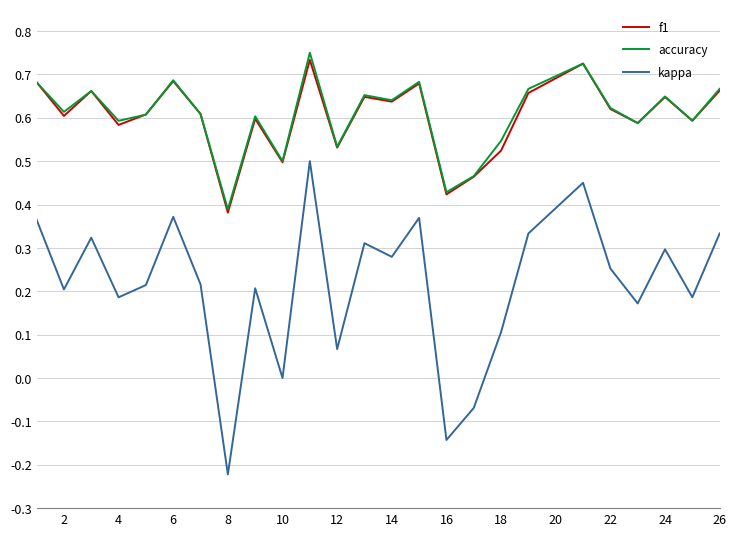

True or false: kappa and accuracy intersect in this chart.

False